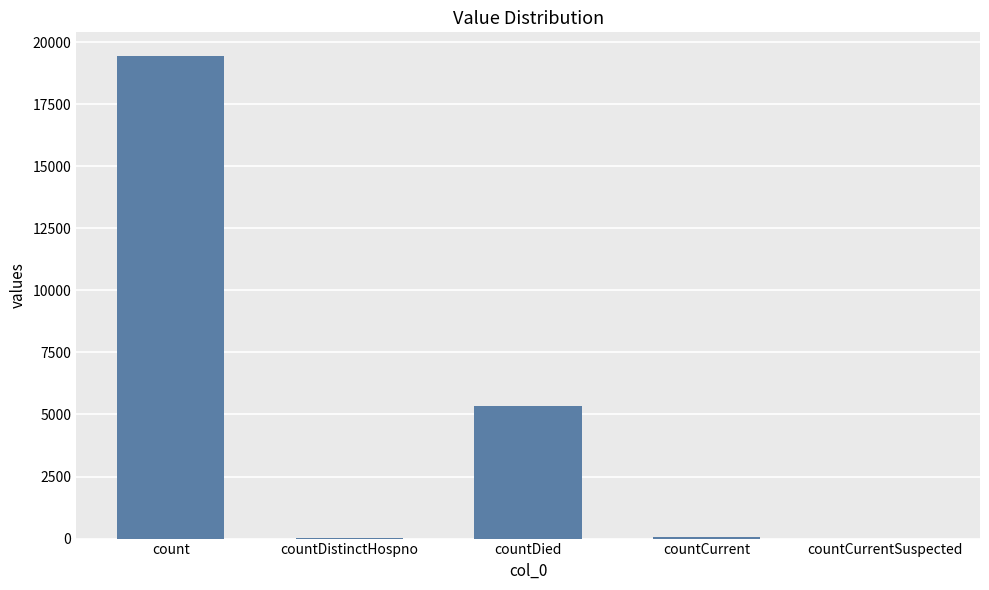

Which has a higher value, count or countDistinctHospno?

count